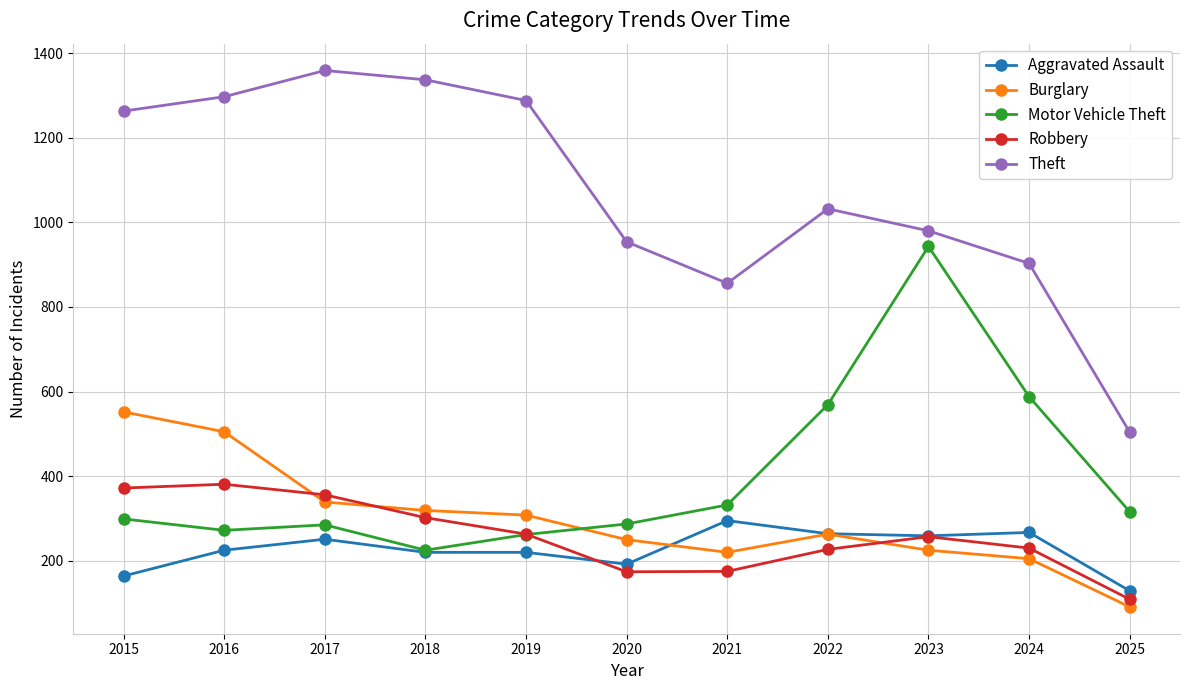

At which category does the chart reach its peak across all series?

2017